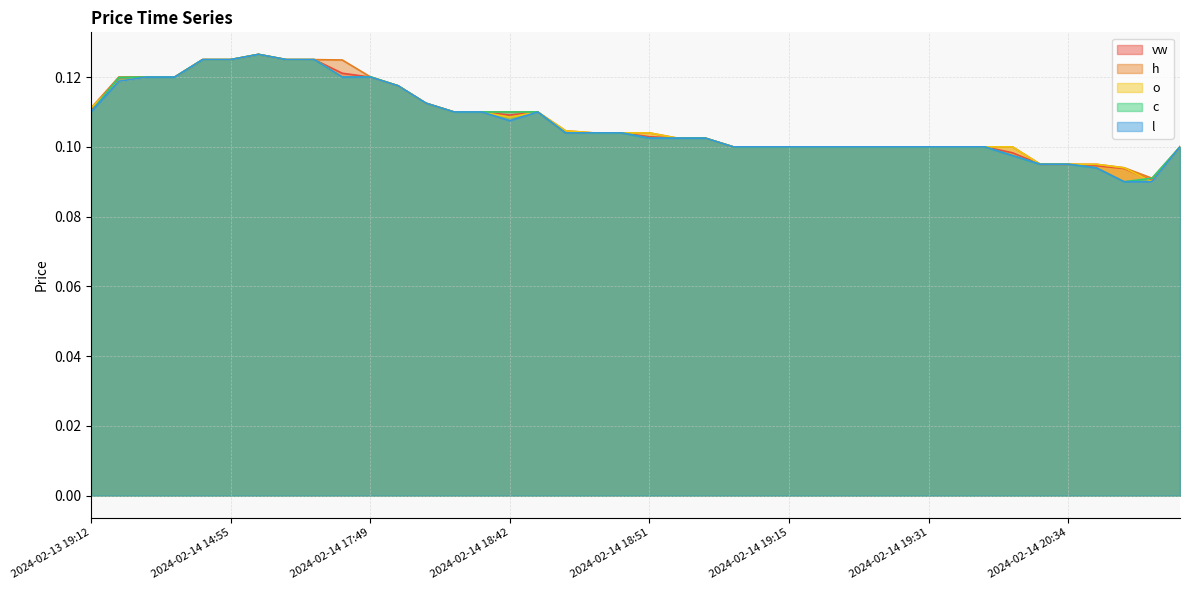

At how many categories does at least one series exceed 0?

40